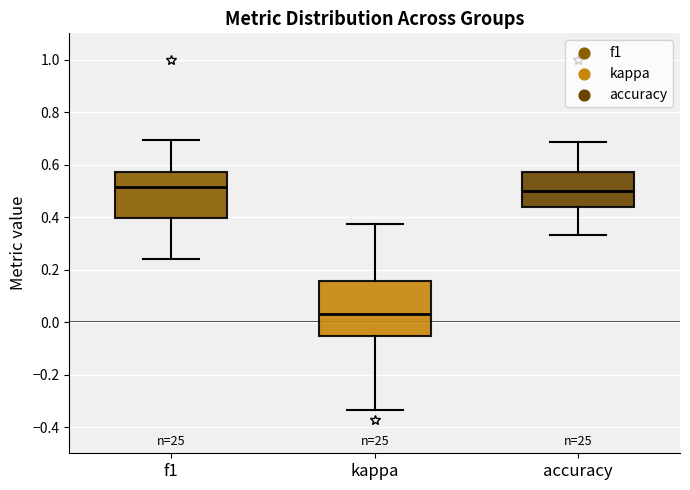

Reading left to right, read every box against the y-axis: the position of its median line, the range the box covers, and the ends of its whiskers. The values are not printed on the chart, so give them approximately, as read against the axis.

f1: median 0.52, box 0.40 to 0.58, whiskers 0.24 to 0.70
kappa: median 0.04, box -0.06 to 0.16, whiskers -0.34 to 0.38
accuracy: median 0.50, box 0.44 to 0.58, whiskers 0.34 to 0.68